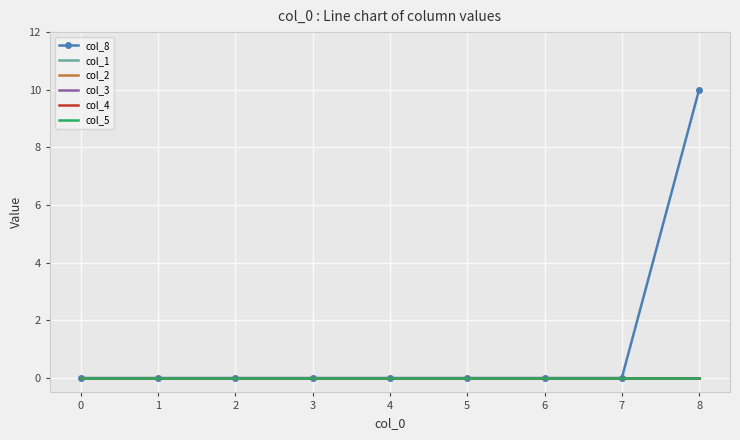

Which series has the largest total across all categories?

col_8